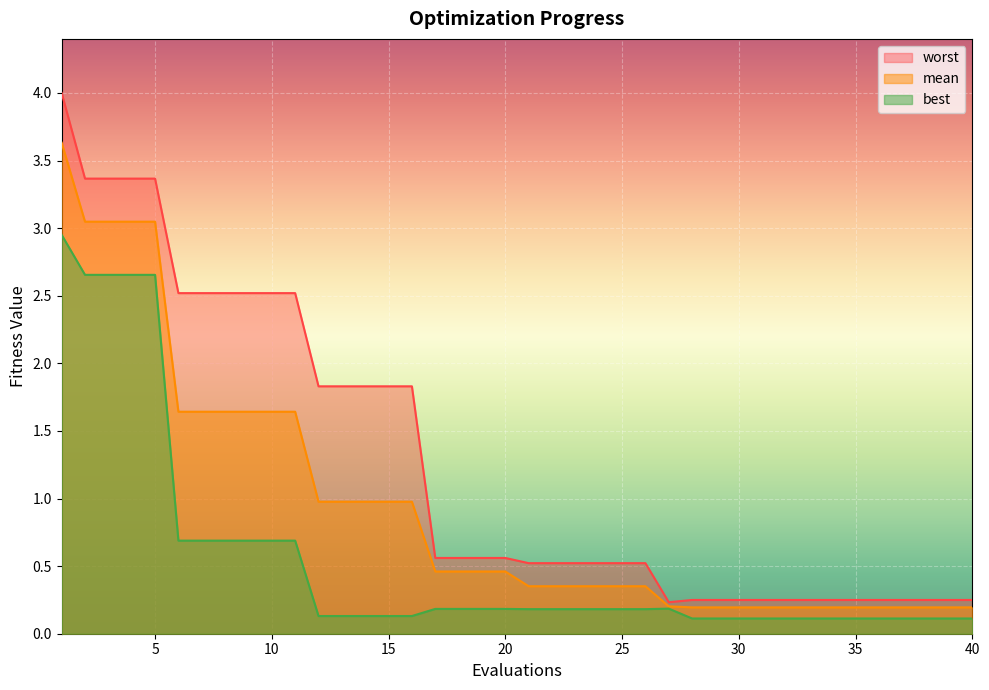

Which series has the largest range (max minus min)?

worst